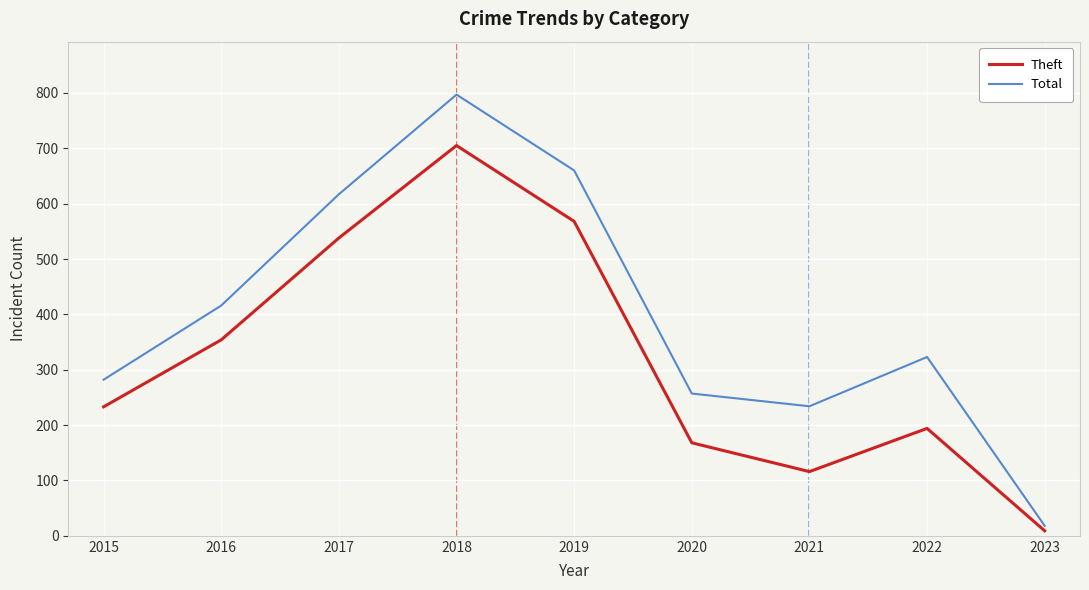

Where does the Total series first go above 323?

2016